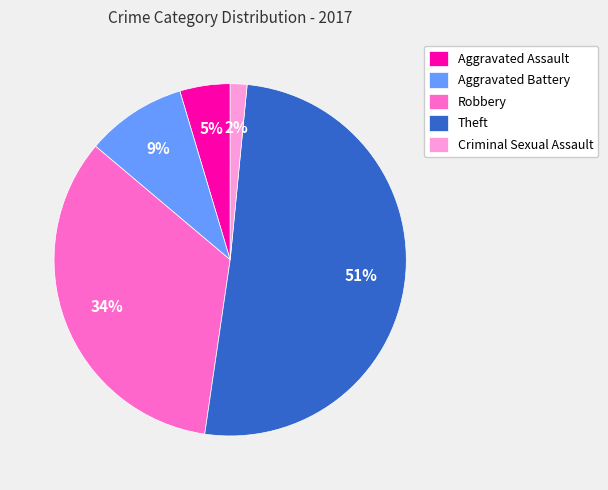

To the nearest percent, what is the difference between the largest and smallest slice percentages?

49%